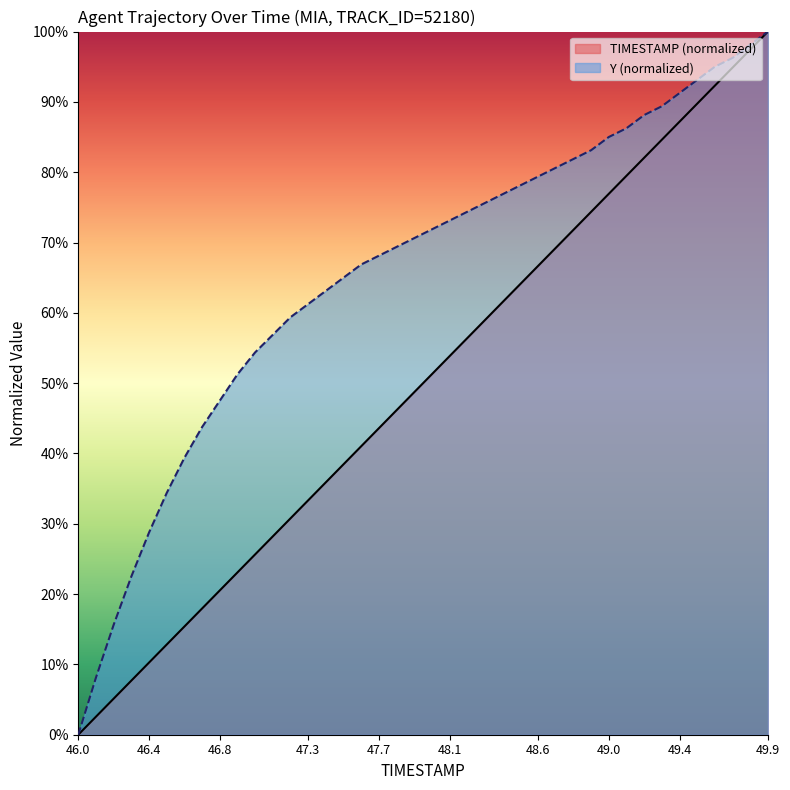

Where is Y nearest to the value 0?

46.0